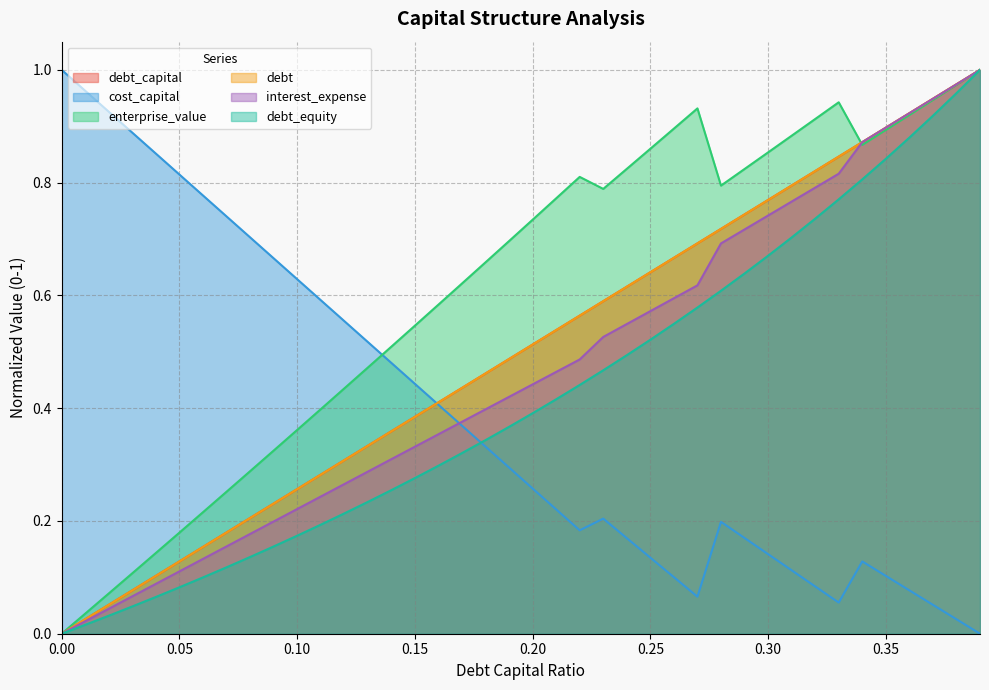

What is the sum of the debt values at 0.38 and 0.11?

1.3